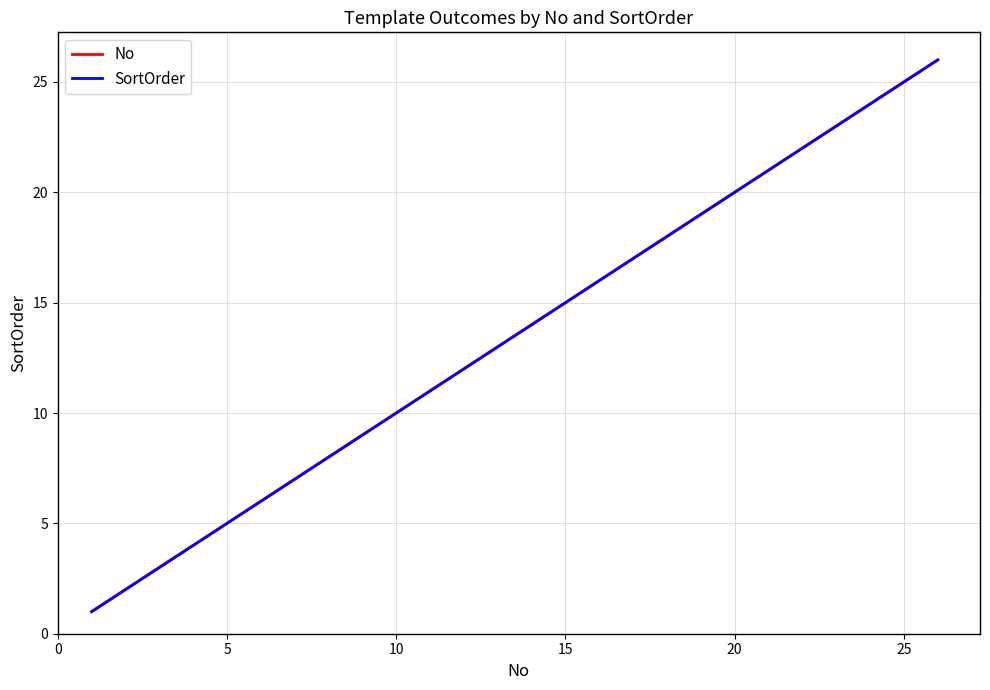

How many values in the SortOrder series are below 14?

13